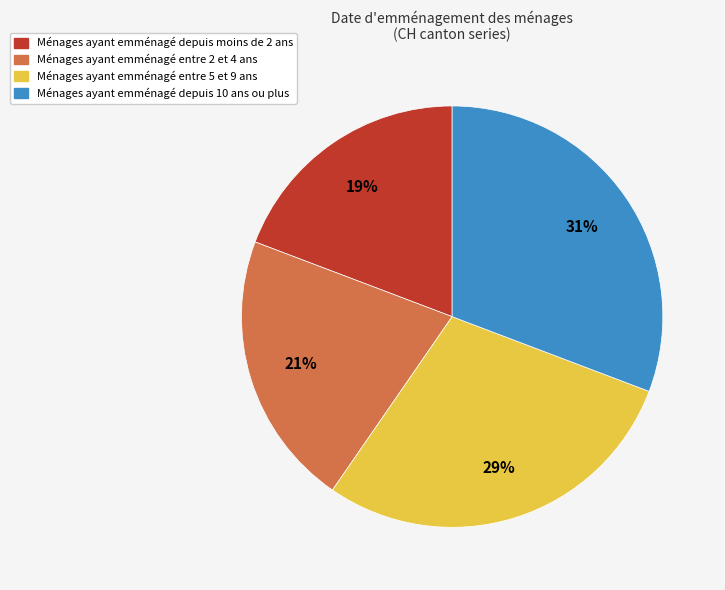

What percentage is the Ménages ayant emménagé entre 5 et 9 ans slice, to the nearest percent?

29%